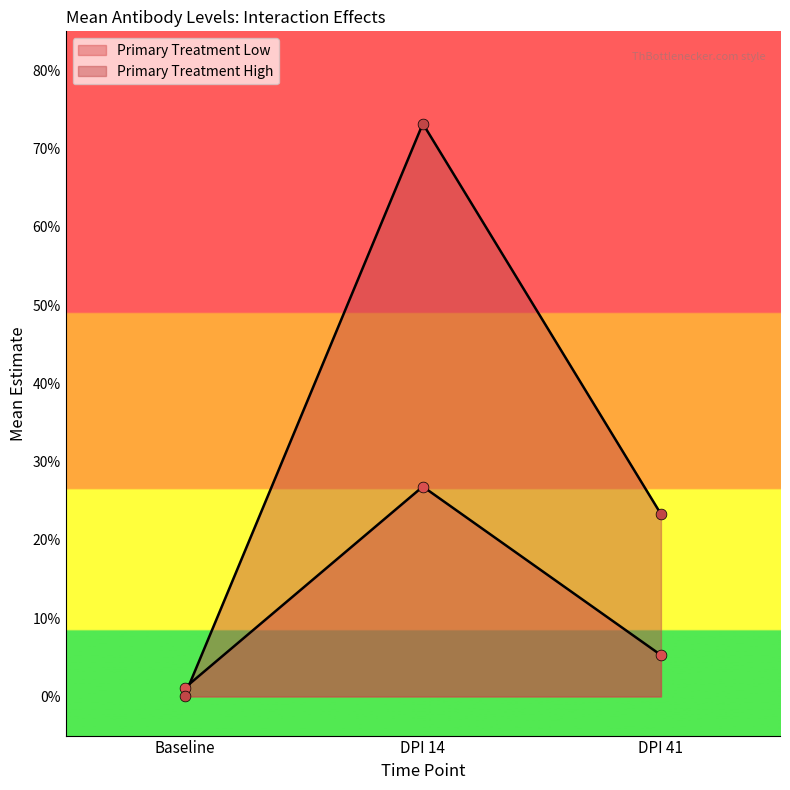

What is the total value across all series at DPI 41?

0.3